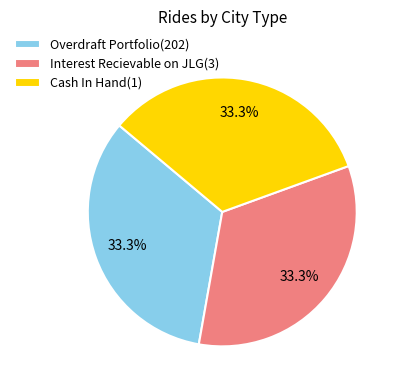

Do Overdraft Portfolio(202) and Cash In Hand(1) together represent more than half of the pie?

Yes